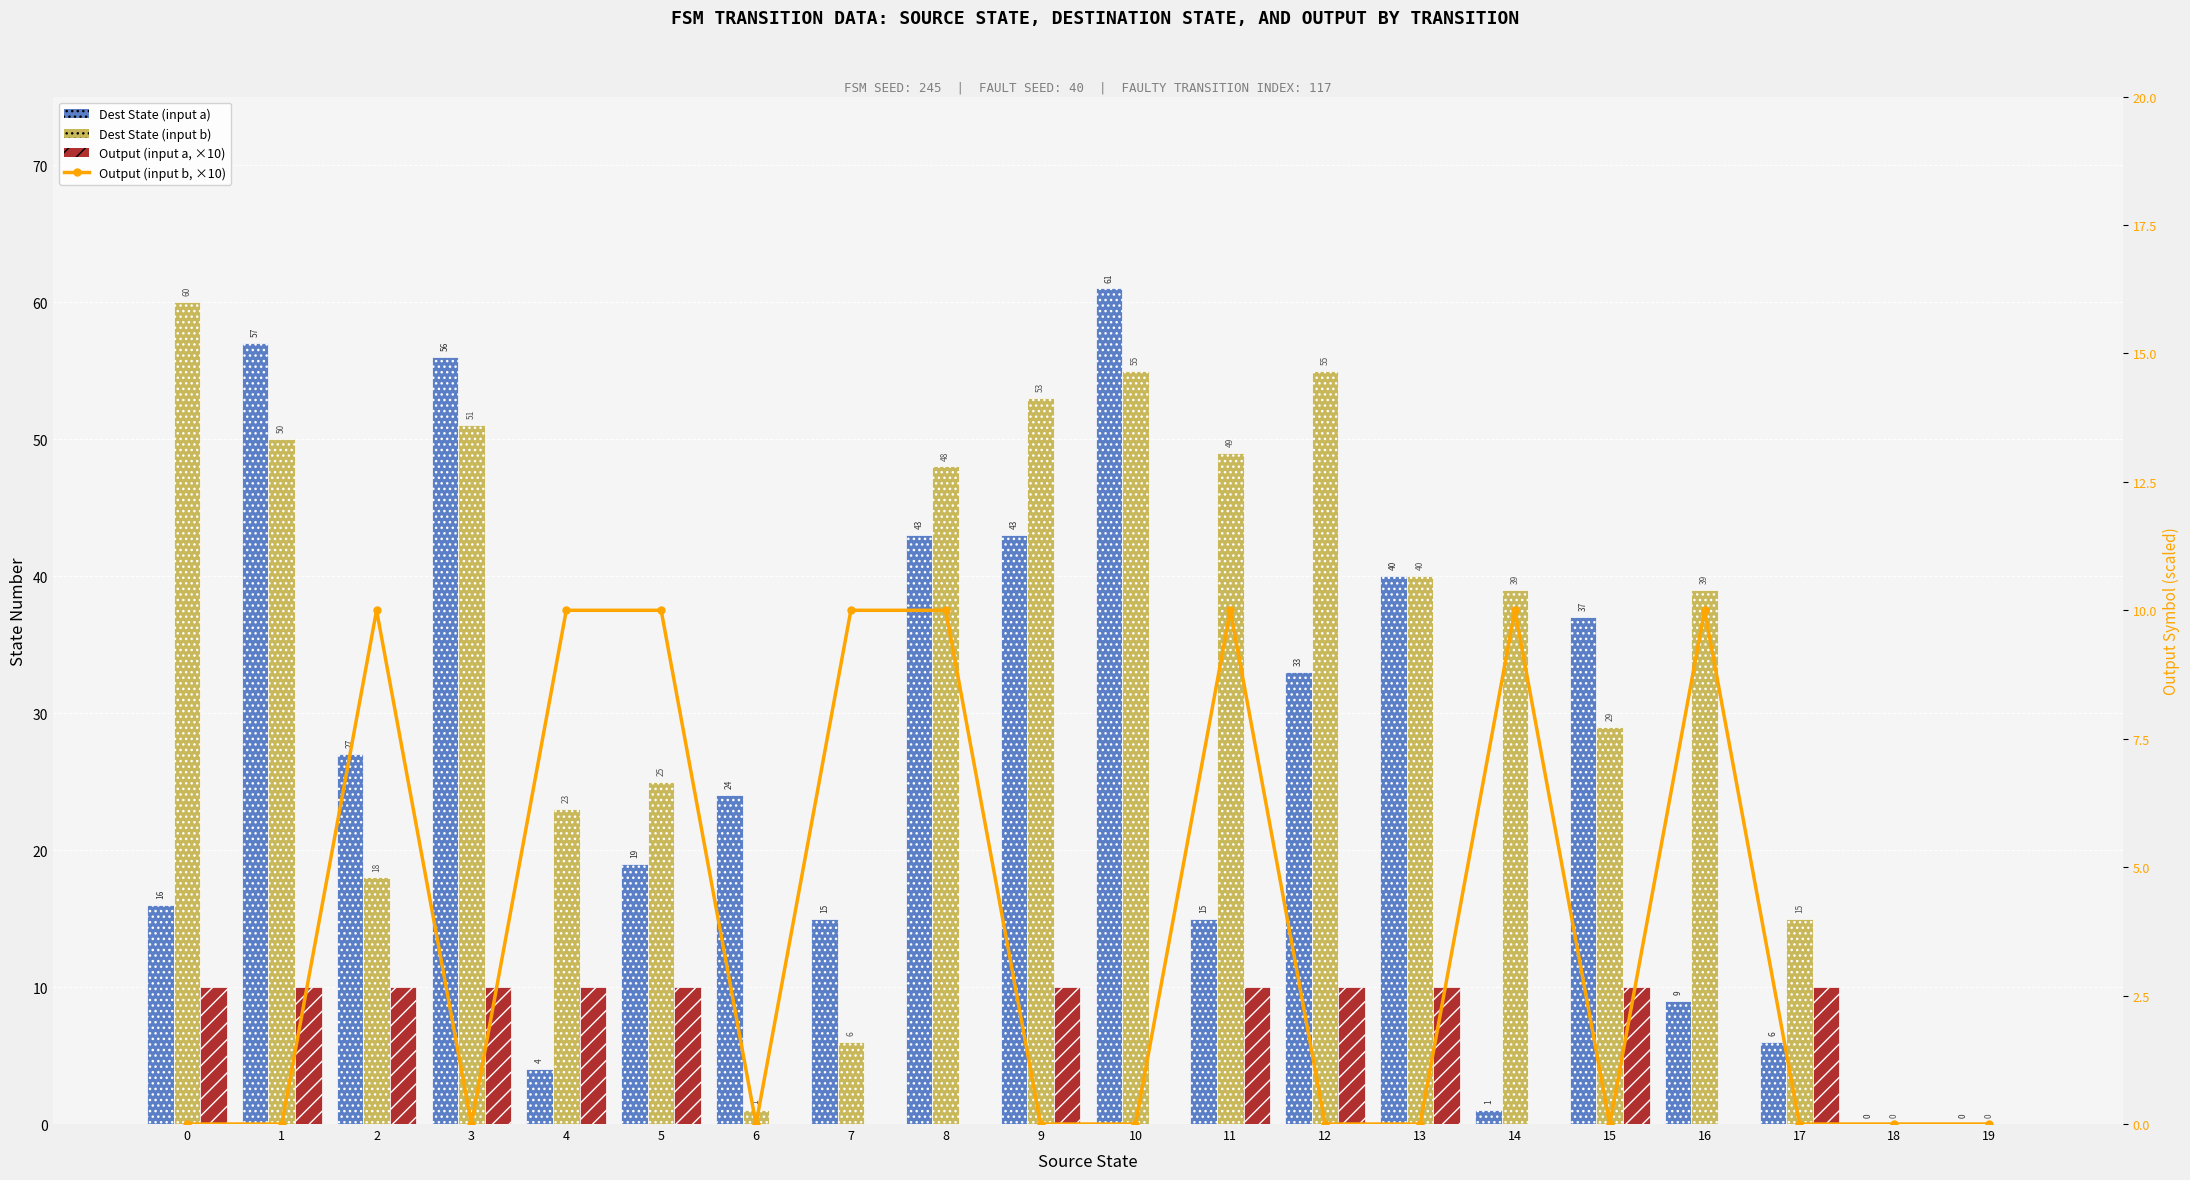

Reading left to right, extract all data points from this chart.

Dest State (input a): 0=16	1=57	2=27	3=56	4=4	5=19	6=24	7=15	8=43	9=43	10=61	11=15	12=33	13=40	14=1	15=37	16=9	17=6	18=0	19=0
Dest State (input b): 0=60	1=50	2=18	3=51	4=23	5=25	6=1	7=6	8=48	9=53	10=55	11=49	12=55	13=40	14=39	15=29	16=39	17=15	18=0	19=0
Output (input a, ×10): 0=10	1=10	2=10	3=10	4=10	5=10	6=0	7=0	8=0	9=10	10=0	11=10	12=10	13=10	14=0	15=10	16=0	17=10	18=0	19=0
Output (input b, ×10): 0=0	1=0	2=10	3=0	4=10	5=10	6=0	7=10	8=10	9=0	10=0	11=10	12=0	13=0	14=10	15=0	16=10	17=0	18=0	19=0